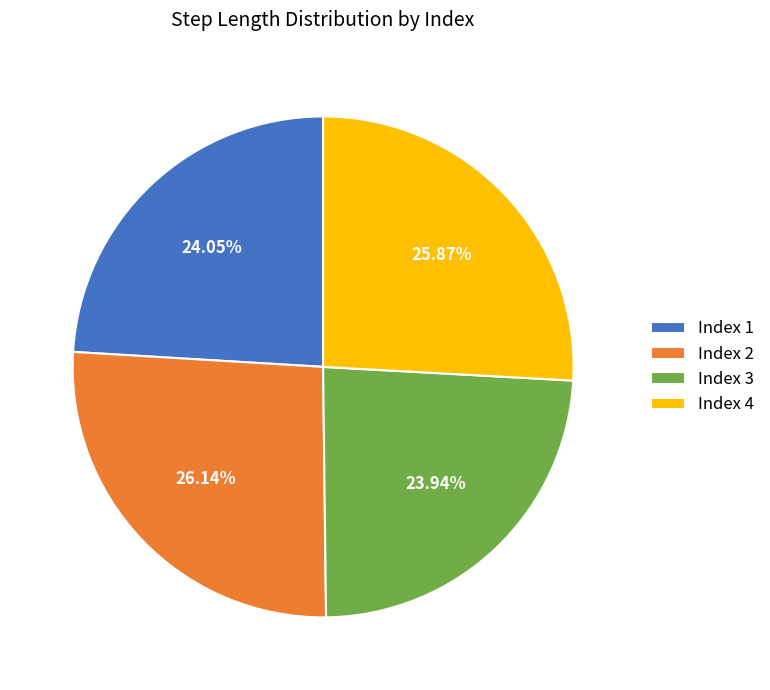

Is the sum of Index 2 and Index 4 greater than half?

Yes